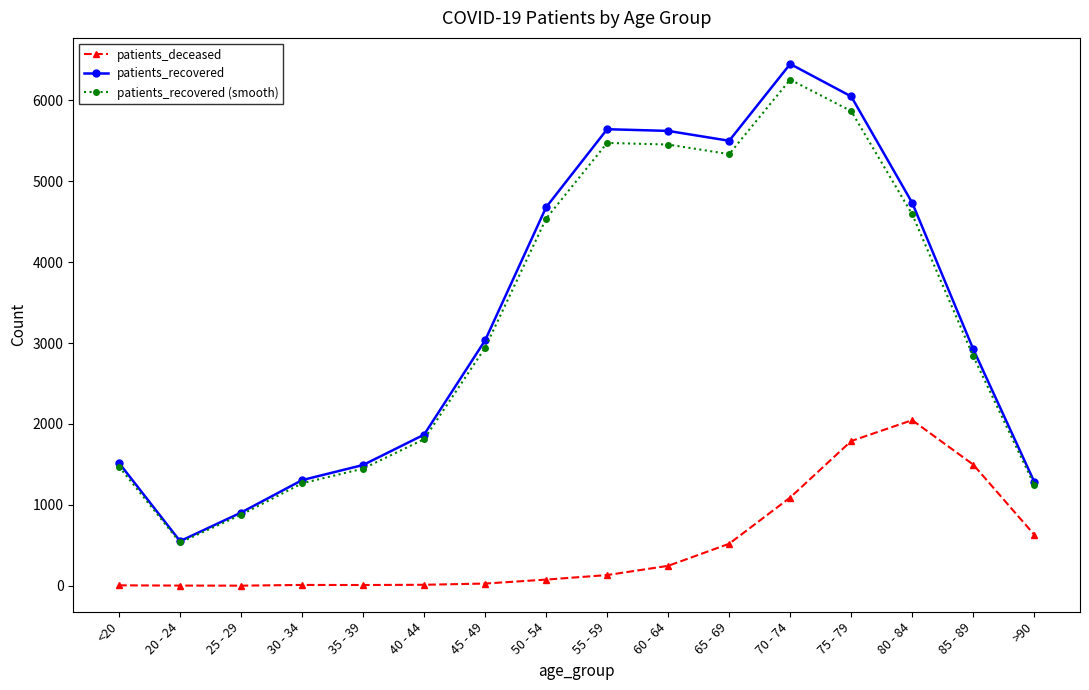

What is the smallest value displayed?

2.0